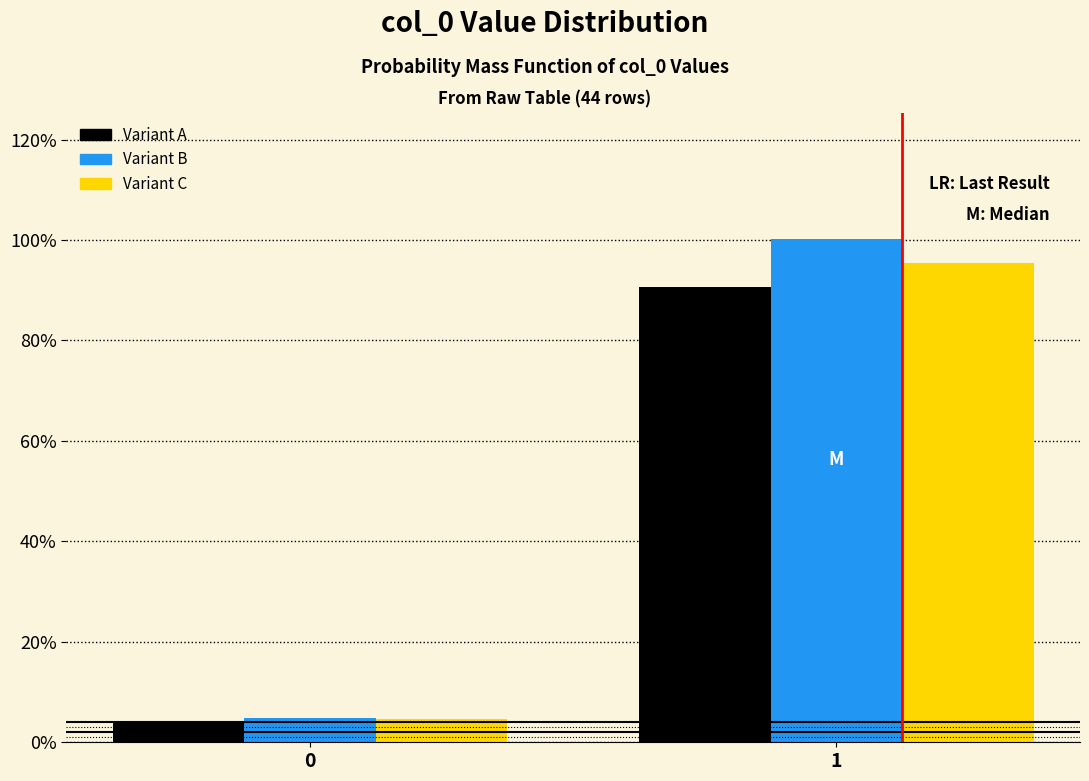

Are the bars horizontal?

No